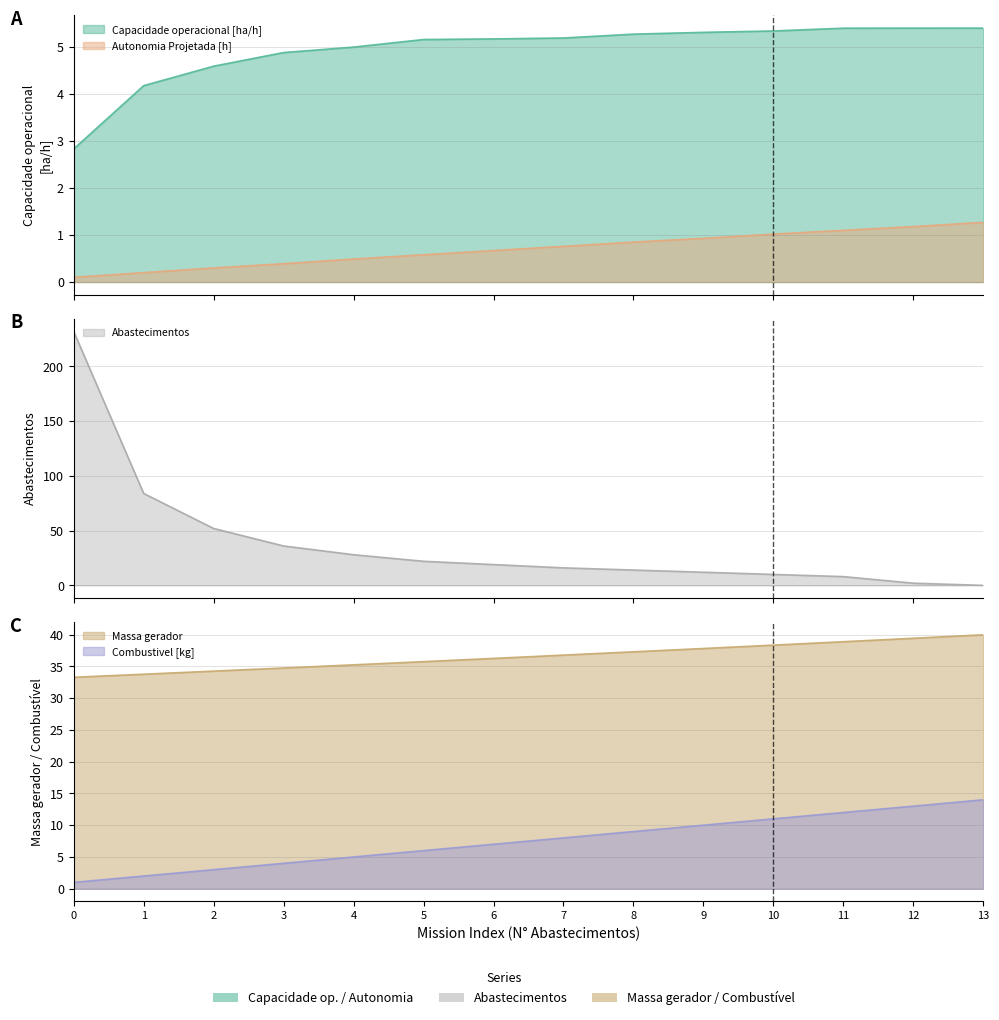

Which series has the widest spread of values?

Abastecimentos